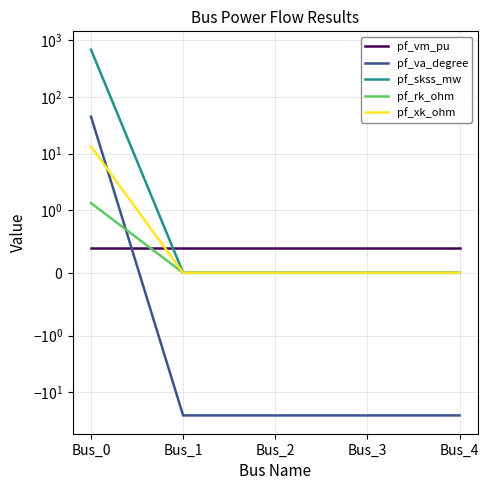

Between Bus_0 and Bus_2, which series saw the biggest shift?

pf_skss_mw